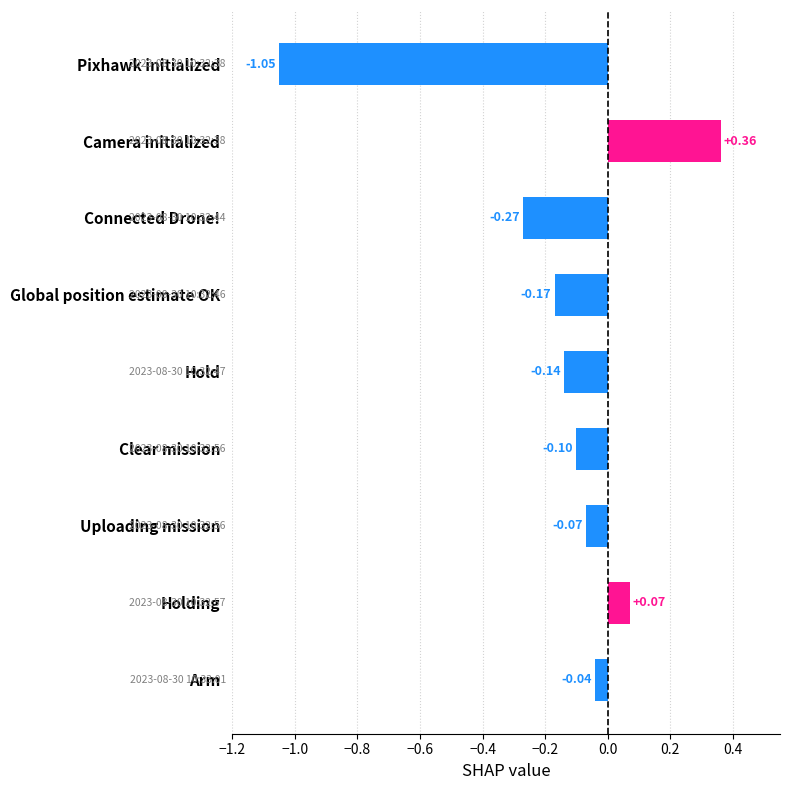

List the labels in order of value, largest first.

Camera initialized, Holding, Arm, Uploading mission, Clear mission, Hold, Global position estimate OK, Connected Drone!, Pixhawk initialized